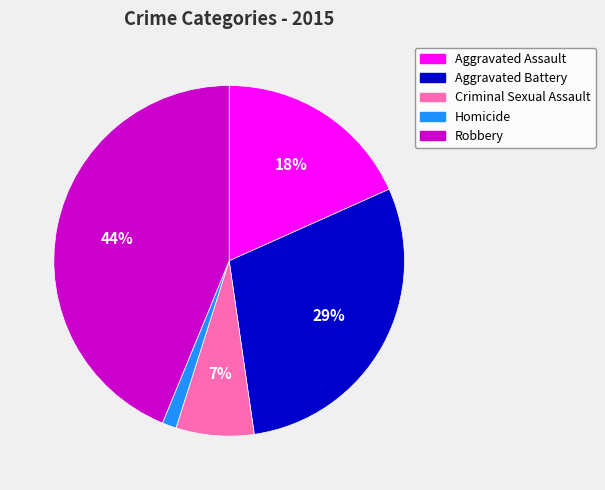

To the nearest percent, what percentage of the pie is Homicide?

1%